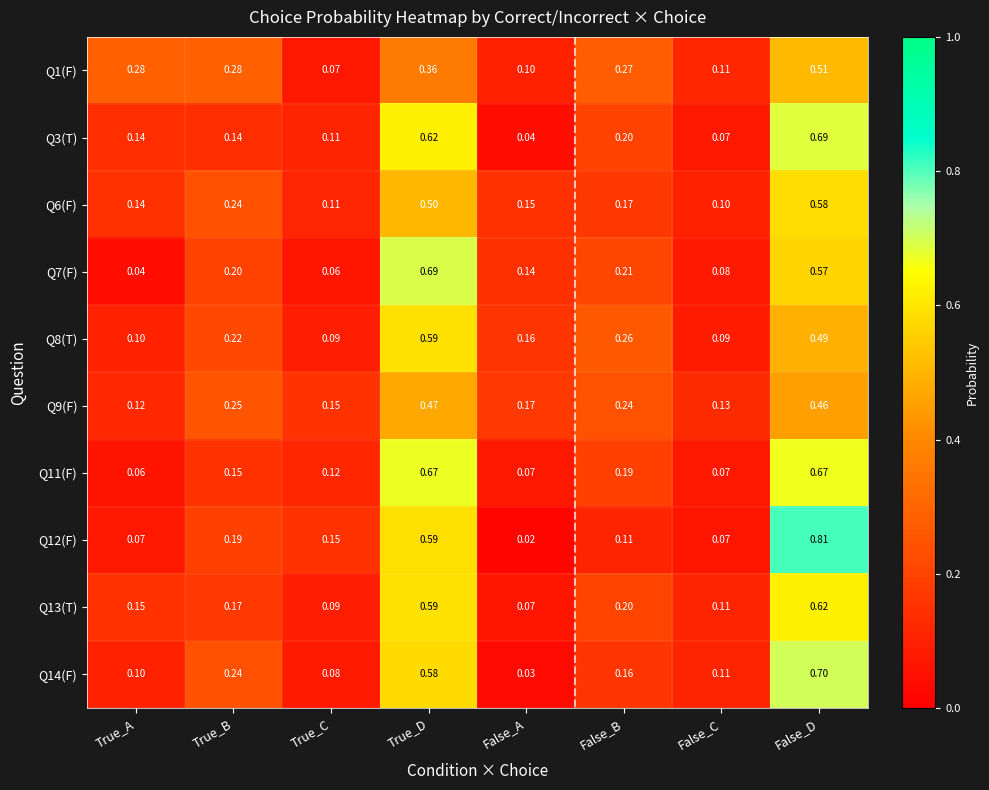

Is the value of Q9(F) at True_B greater than the value of Q13(T) at False_D?

No